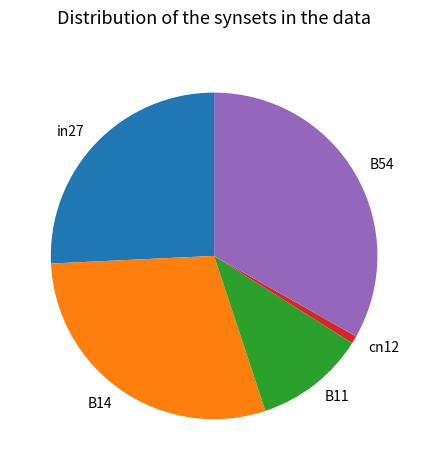

Rank the categories by value from highest to lowest.

B54, B14, in27, B11, cn12